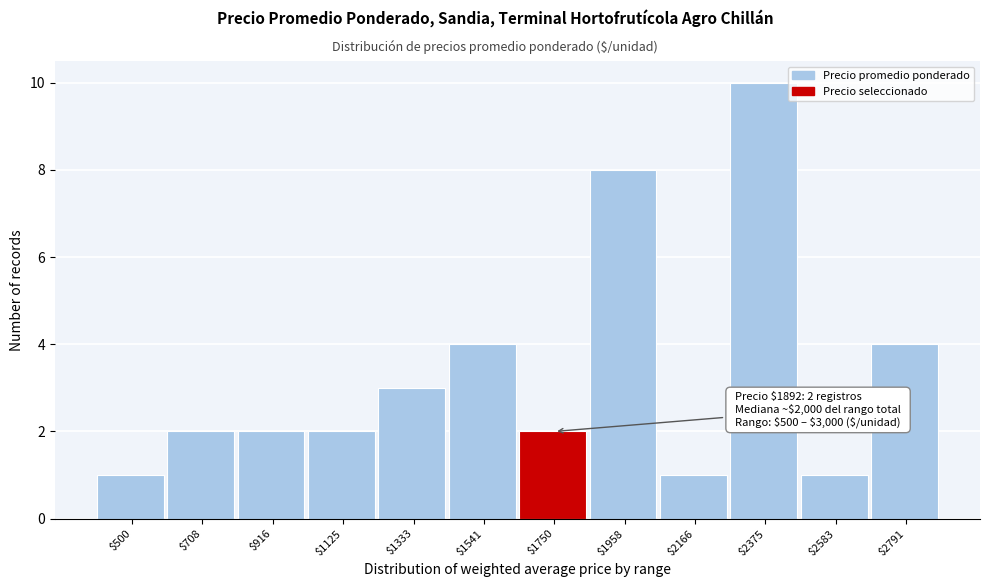

Reading left to right, list all the values displayed in this chart.

1	2	2	2	3	4	2	8	1	10	1	4